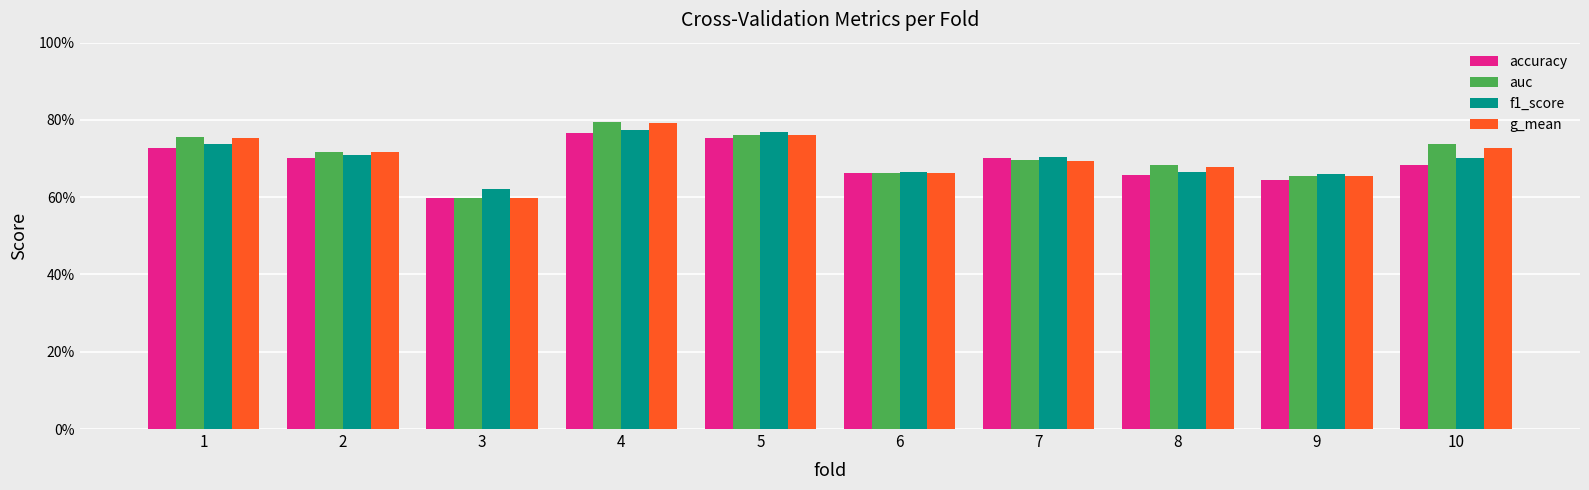

Reading left to right, transcribe all the data shown in this chart.

accuracy: 1=0.7	2=0.7	3=0.6	4=0.8	5=0.8	6=0.7	7=0.7	8=0.7	9=0.6	10=0.7
auc: 1=0.8	2=0.7	3=0.6	4=0.8	5=0.8	6=0.7	7=0.7	8=0.7	9=0.7	10=0.7
f1_score: 1=0.7	2=0.7	3=0.6	4=0.8	5=0.8	6=0.7	7=0.7	8=0.7	9=0.7	10=0.7
g_mean: 1=0.8	2=0.7	3=0.6	4=0.8	5=0.8	6=0.7	7=0.7	8=0.7	9=0.7	10=0.7